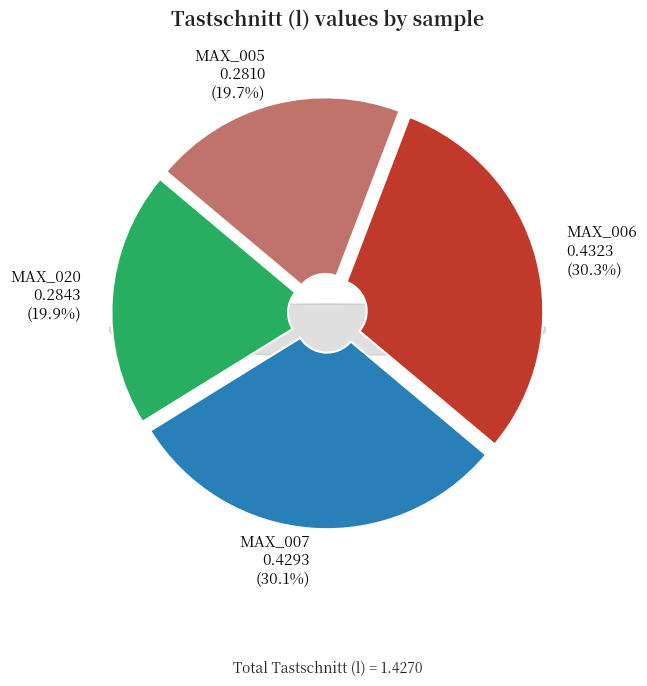

What percentage is the MAX_020 slice, to the nearest percent?

20%